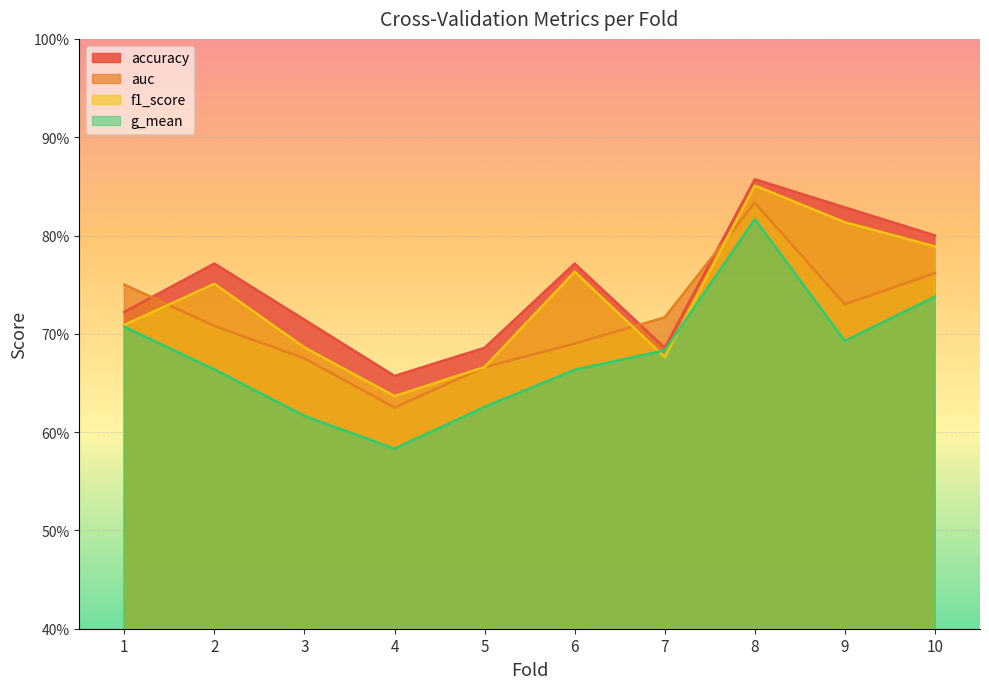

What is the value of the f1_score point at the 9th from the left?

0.8